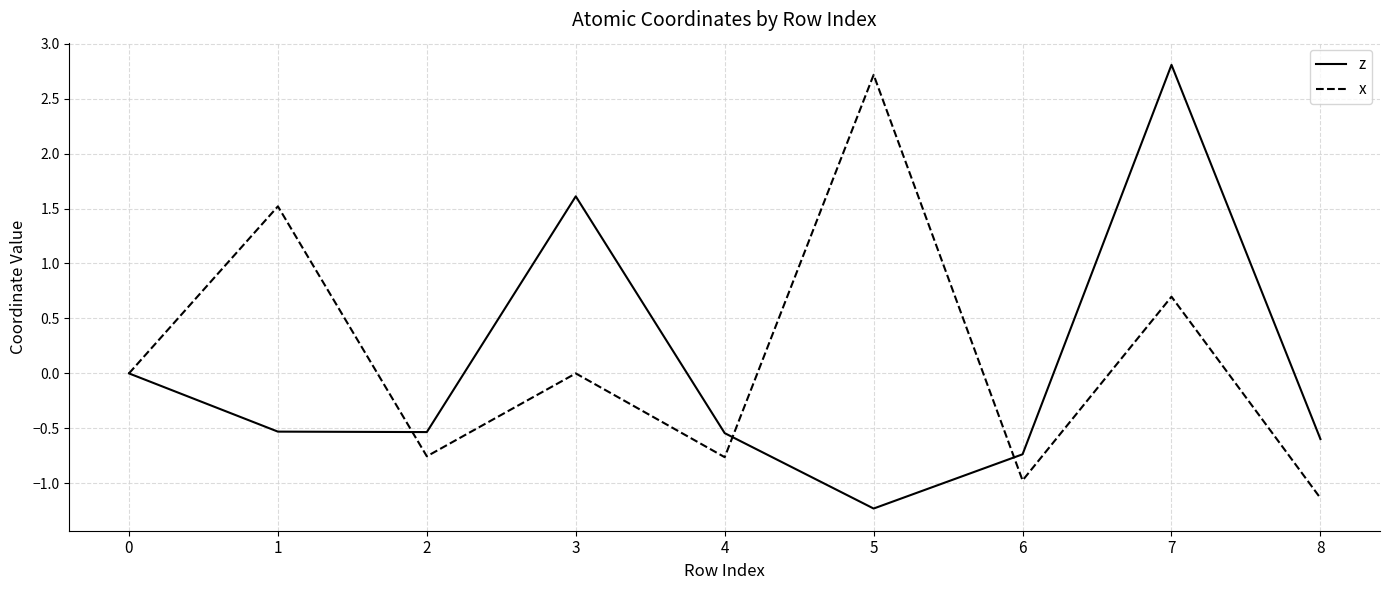

Between 2 and 3, which series saw the biggest shift?

z